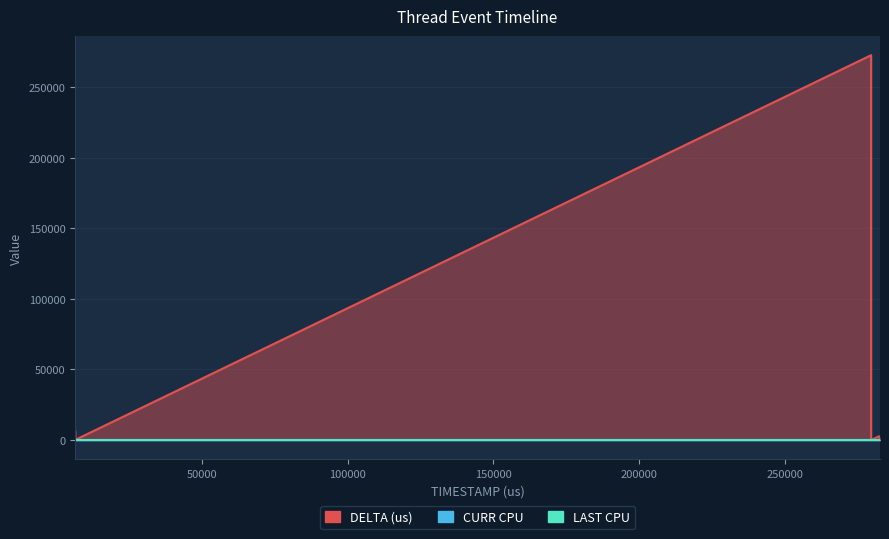

Which category has the highest value across all series?

279686